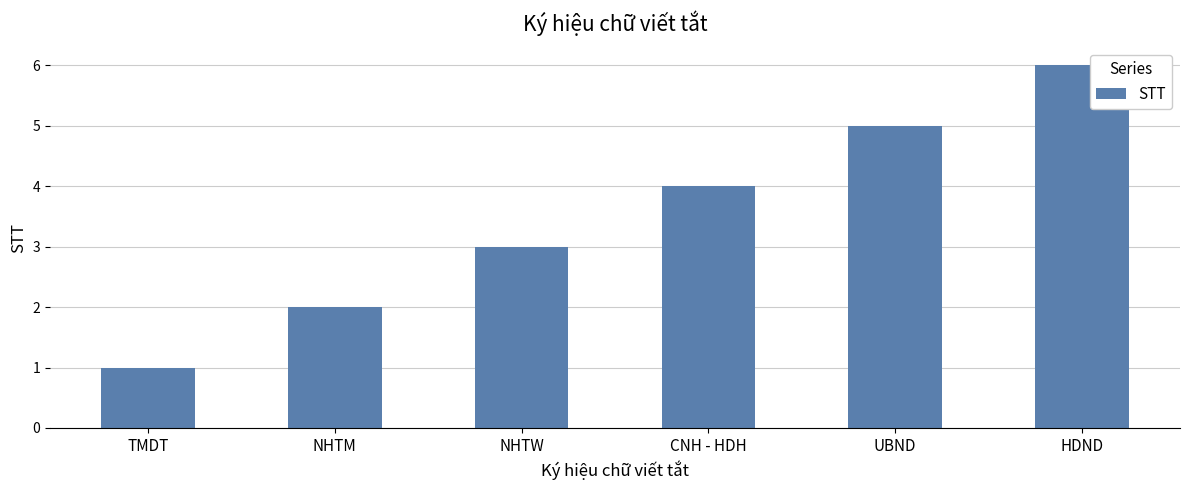

What is the value of the 3rd bar from the left?

3